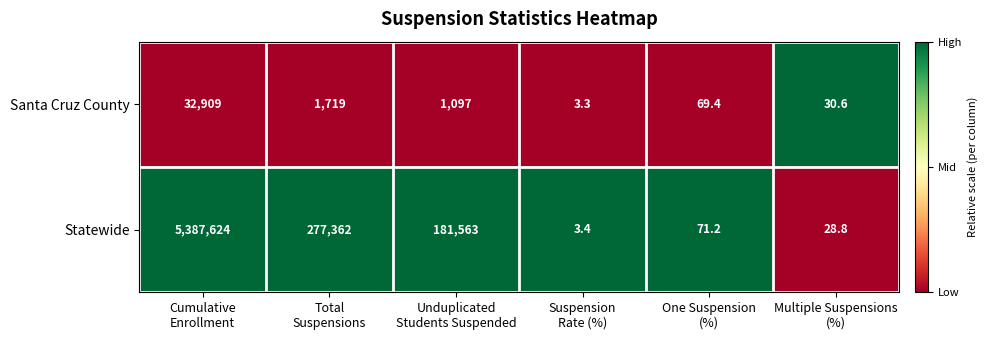

Which series has the largest total across all categories?

Statewide